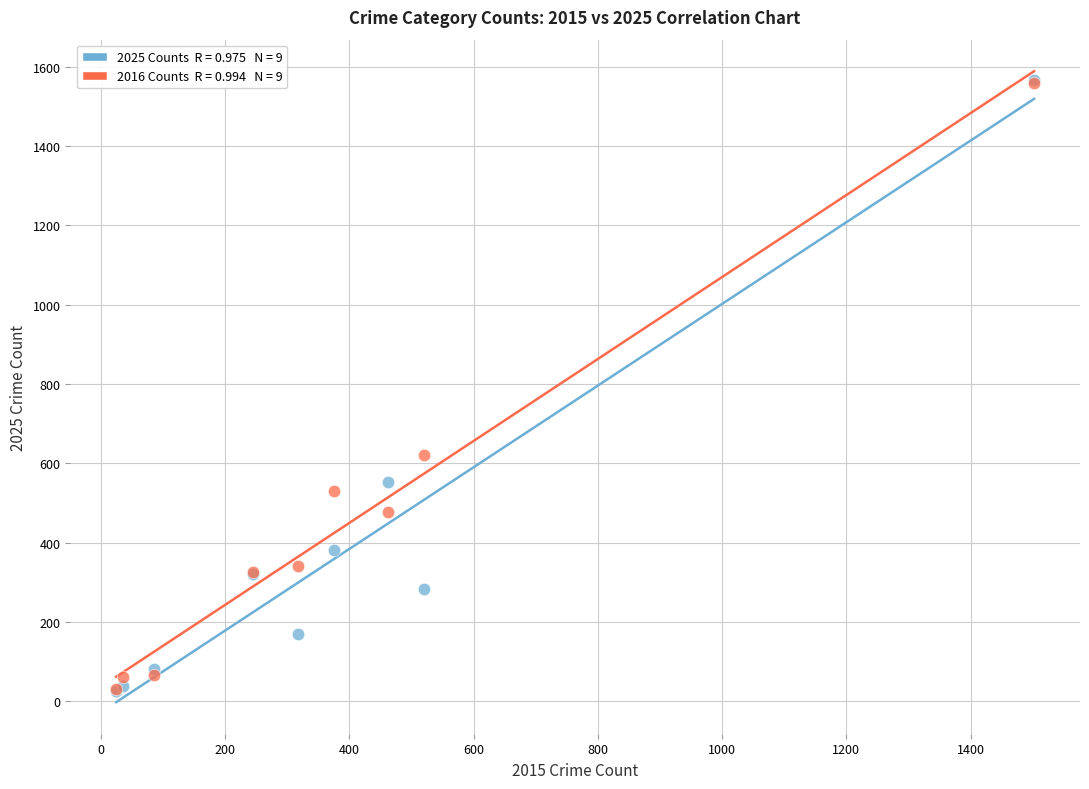

Across all series, what Y value is closest to 796?

621